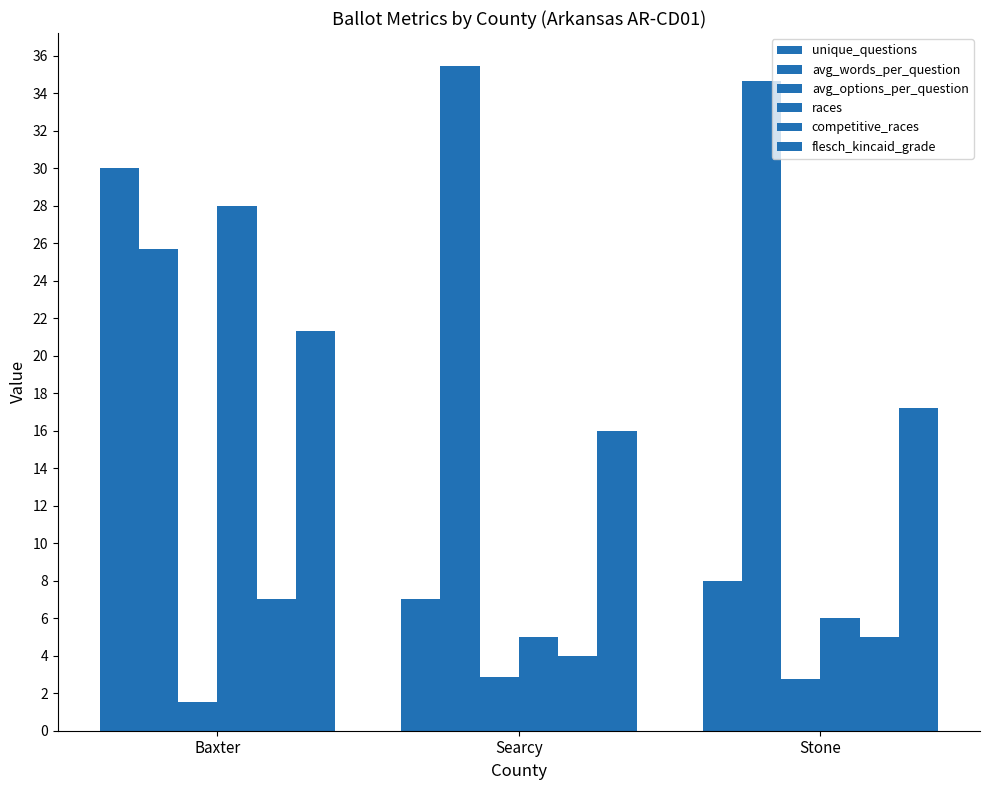

Rank the series by their maximum value, from highest to lowest.

avg_words_per_question, unique_questions, races, flesch_kincaid_grade, competitive_races, avg_options_per_question